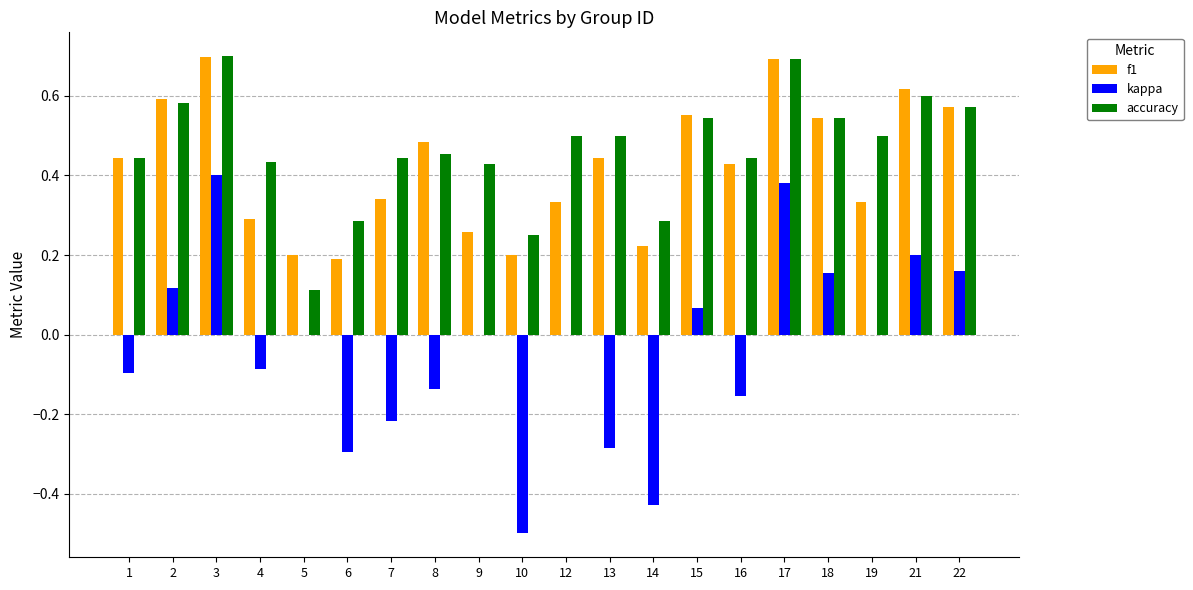

How many series are shown in this chart?

3